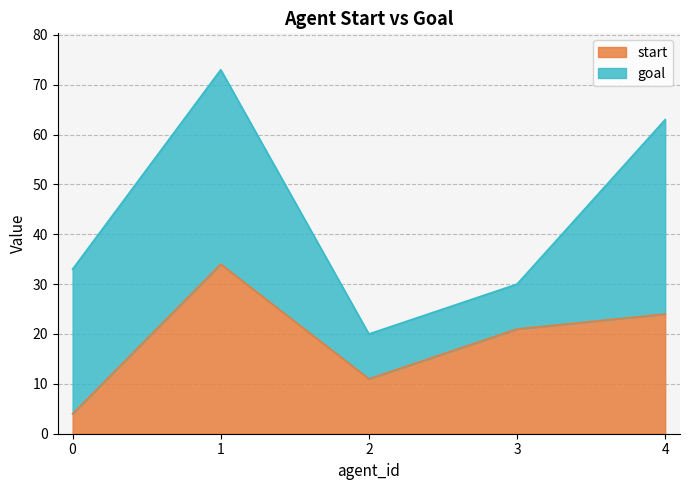

How many data points does each series have?

5